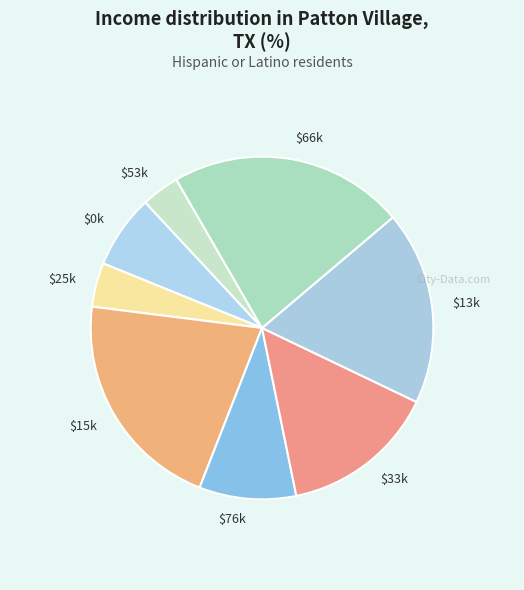

True or false: $15k accounts for 7% of the total.

False